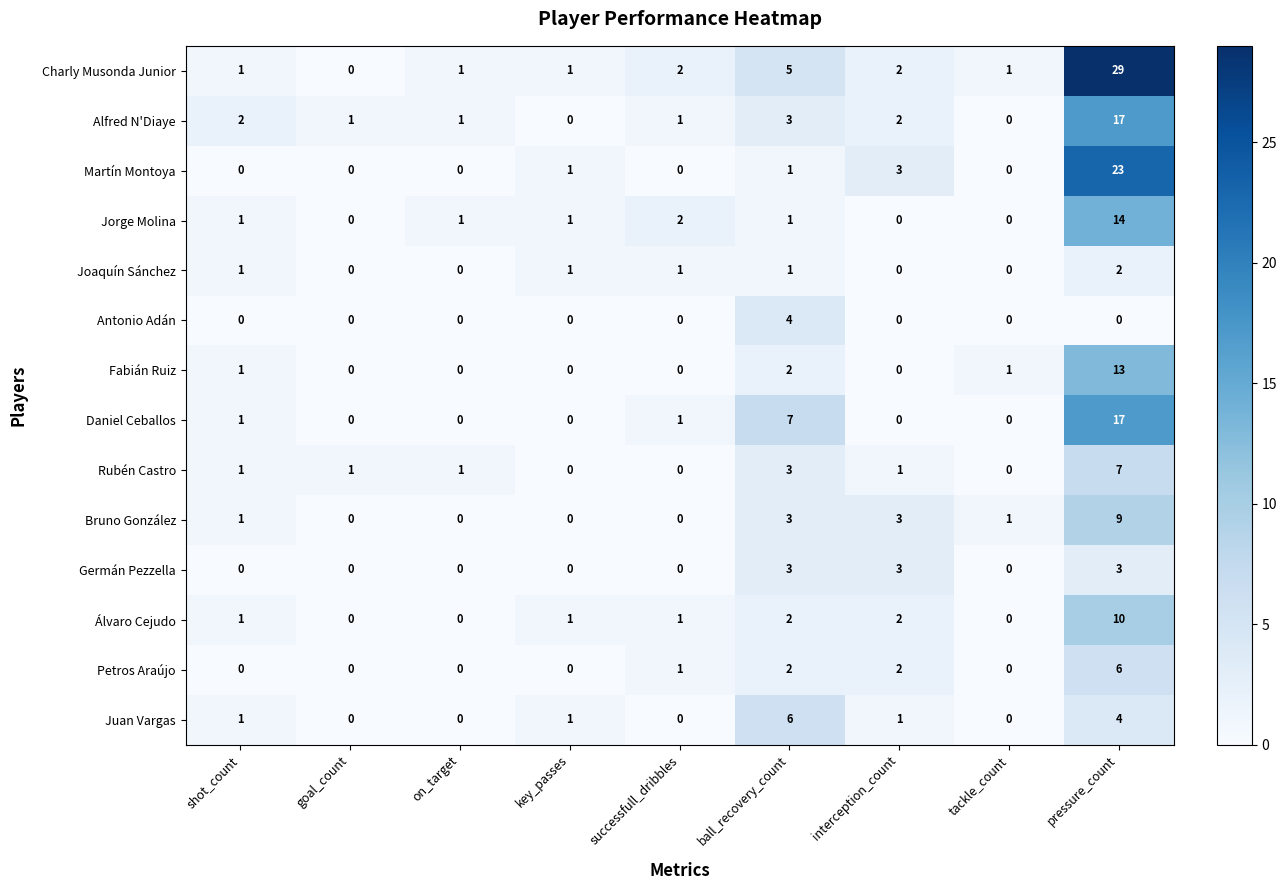

What is the difference between the maximum and second lowest values in the Jorge Molina series?

14